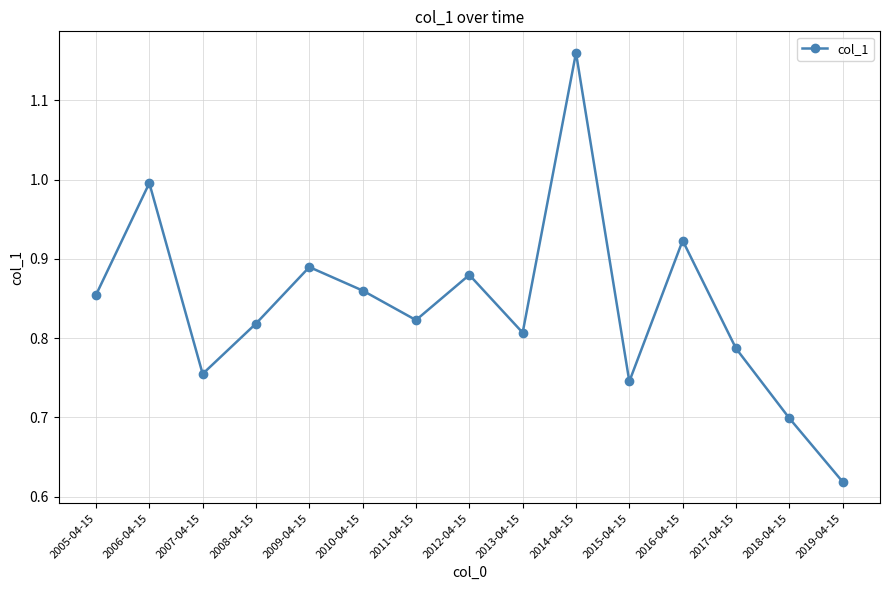

What position from the right is 2018-04-15?

2